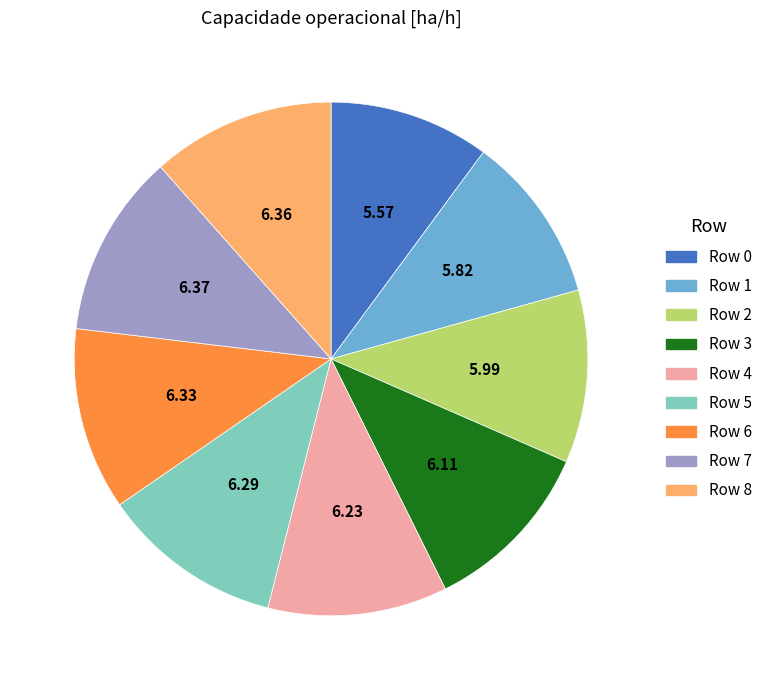

The Row 8 slice represents 12% of the pie. True or false?

True